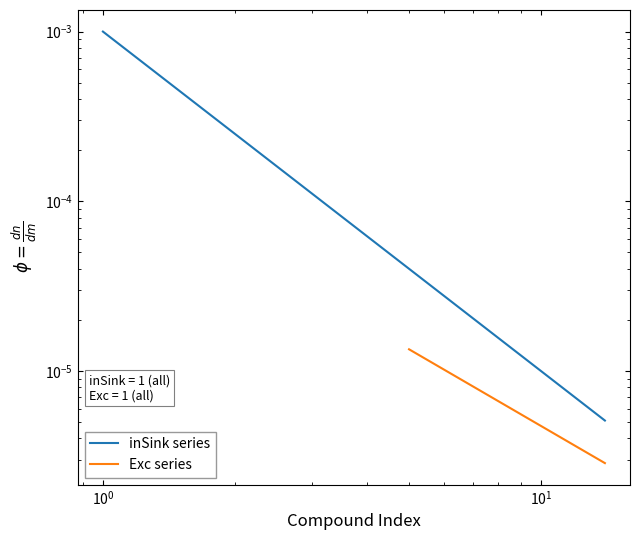

True or false: Exc series and inSink series cross at least once.

False